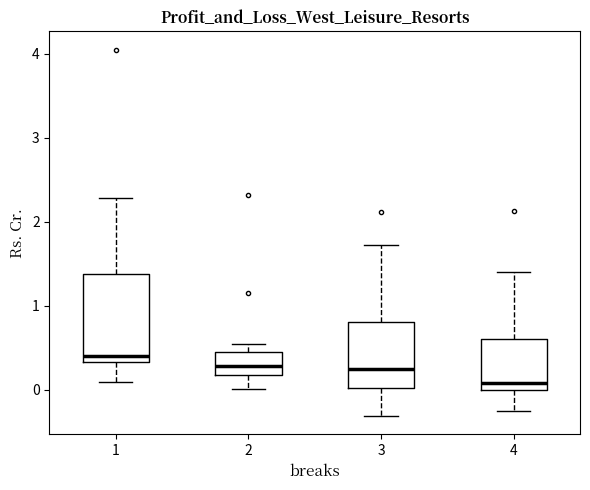

Which box is the tallest, from its lower edge to its upper edge?

1